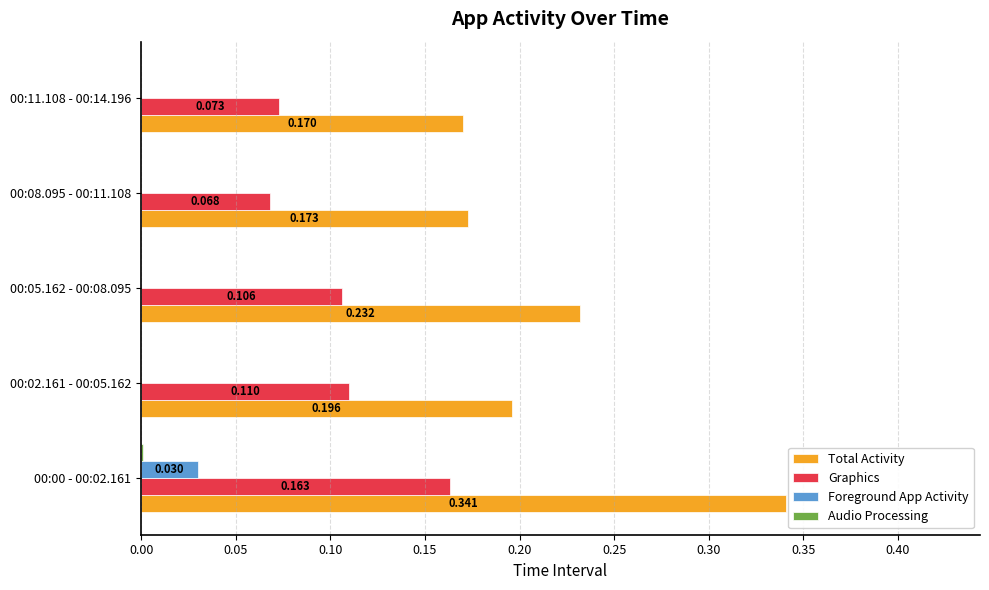

Which series has the largest total across all categories?

Total Activity